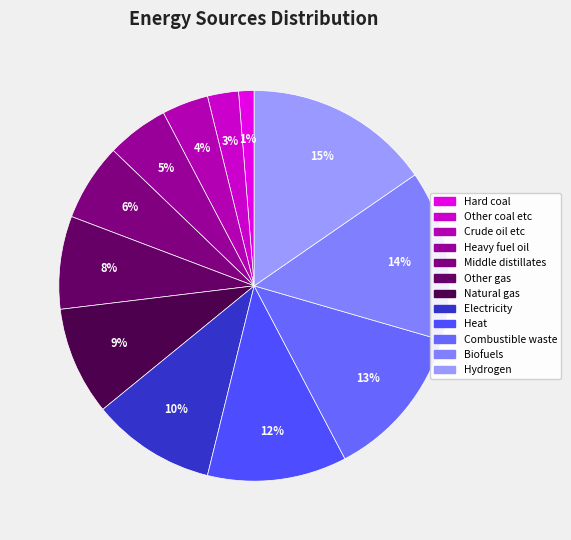

To the nearest percent, what is the combined percentage of Hard coal and Other gas?

9%